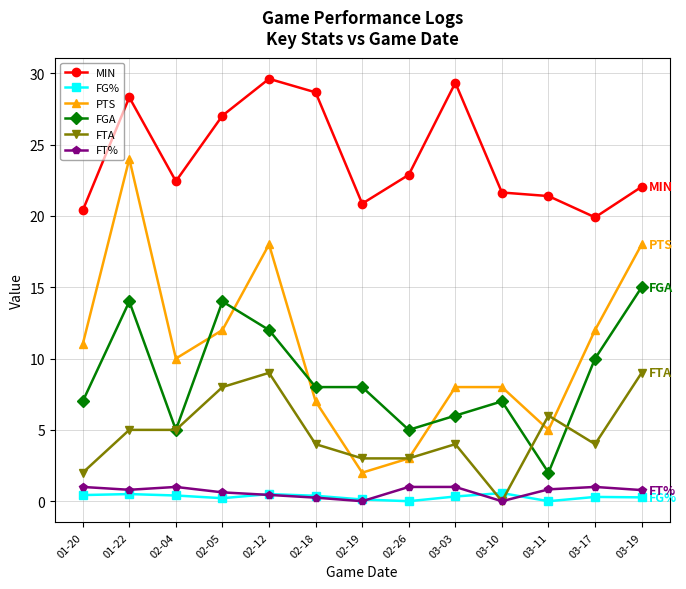

How many times do FG% and FTA cross each other?

2